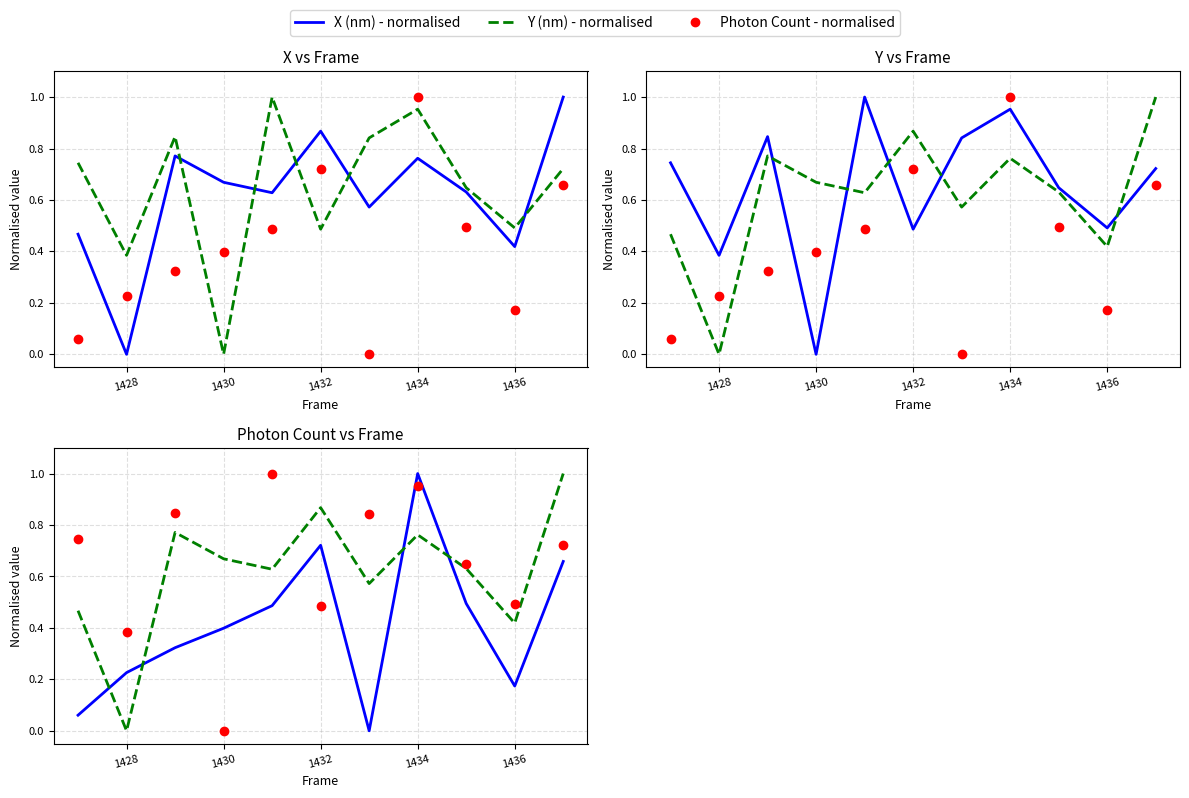

Which series has the widest spread of Y values?

X (nm) - normalised